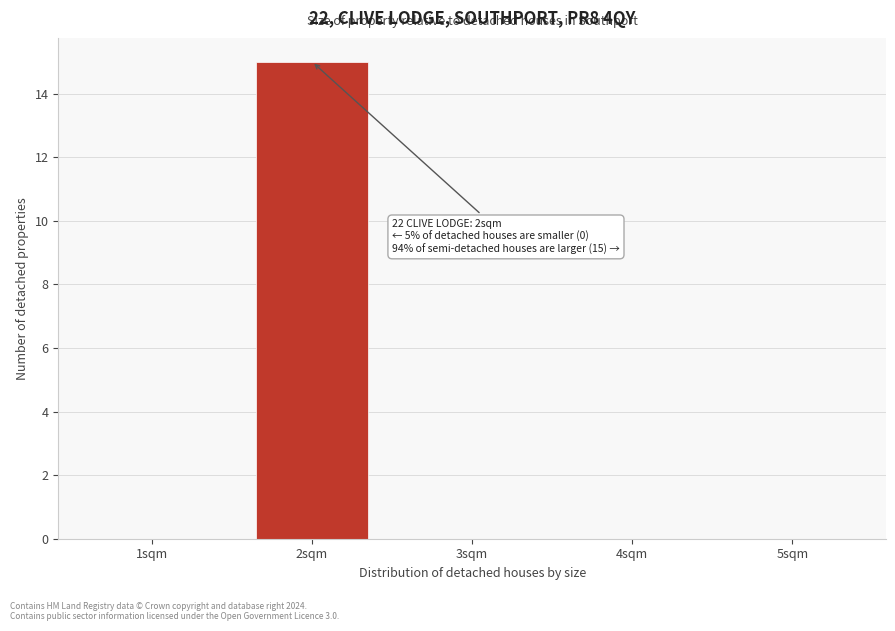

Reading right to left, list all the values displayed in this chart.

5sqm=0	4sqm=0	3sqm=0	2sqm=15	1sqm=0